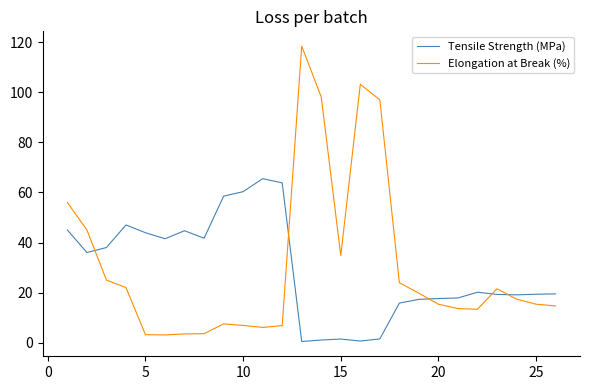

How many times do Tensile Strength (MPa) and Elongation at Break (%) cross each other?

5